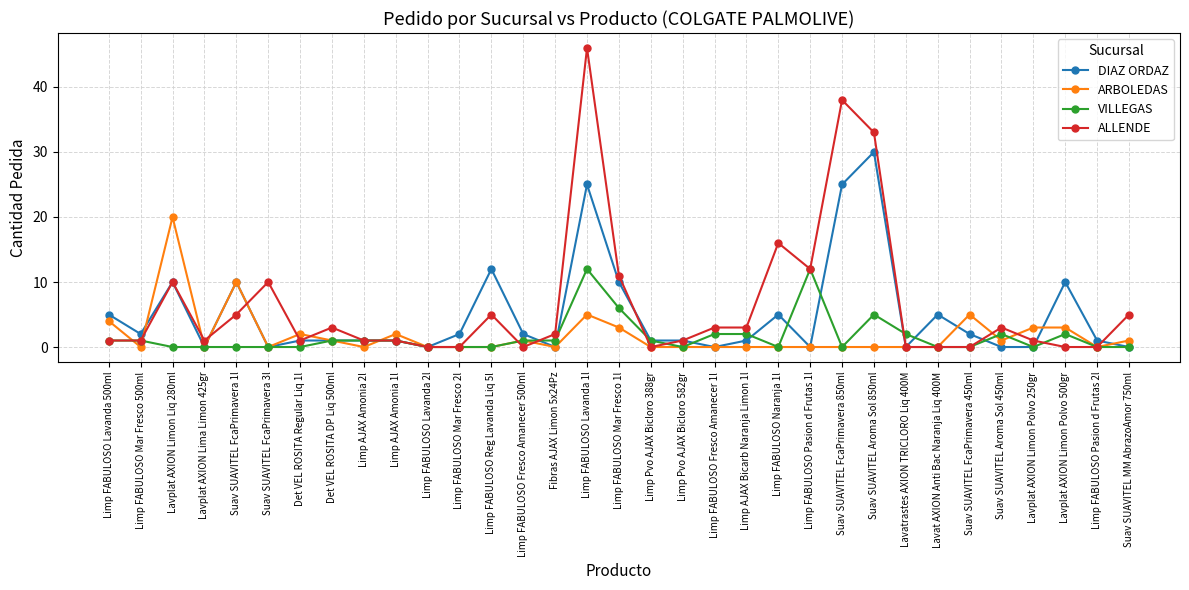

Which series has the widest spread of values?

ALLENDE